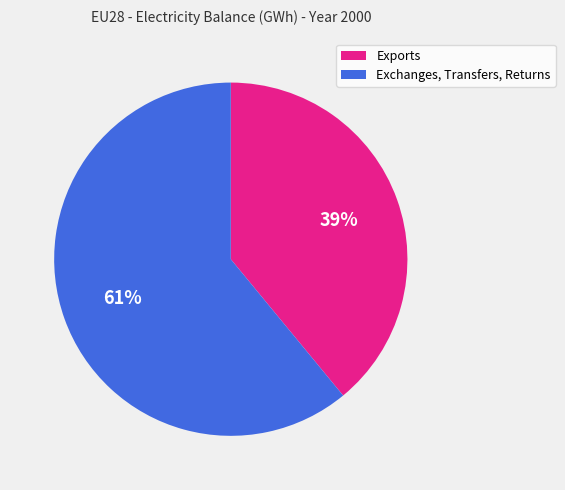

Approximately how many times larger is the value at Exchanges, Transfers, Returns compared to Exports?

1.6